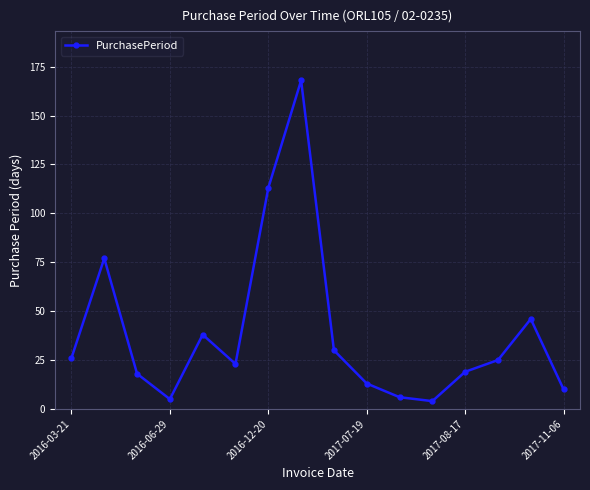

What is the maximum value shown in the chart?

168